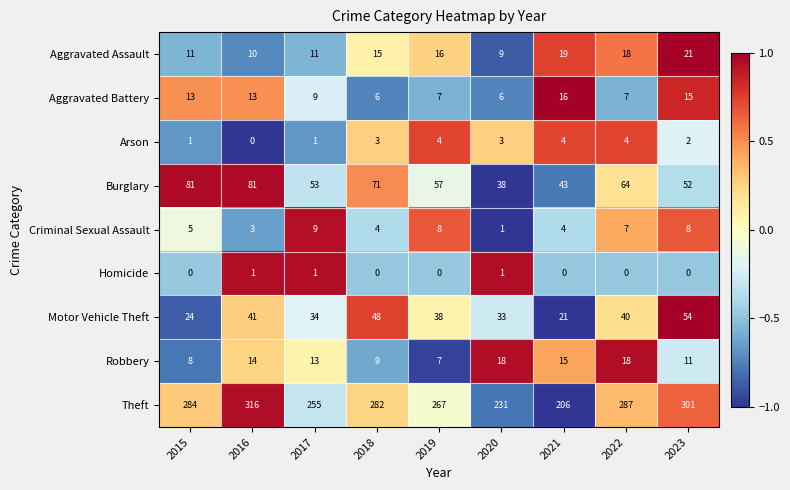

Count the Criminal Sexual Assault values in the range 4 to 8.

6